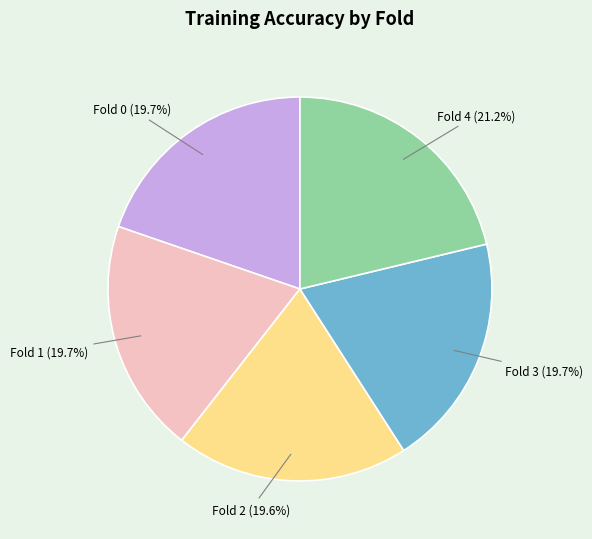

What percentage is NOT represented by Fold 3?

80.3%